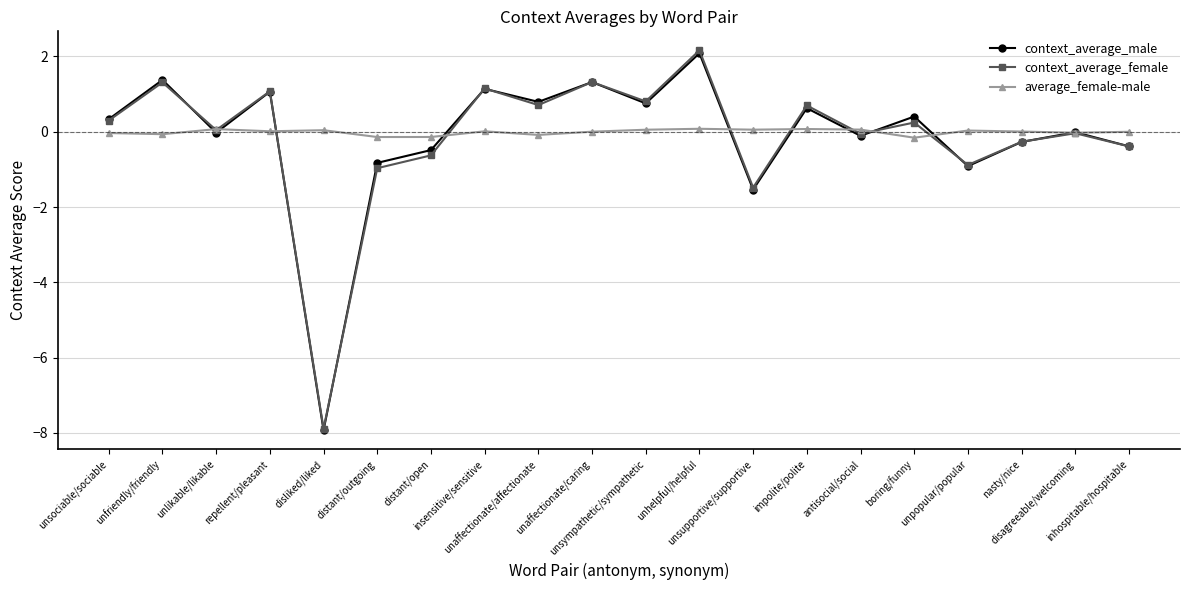

What is the value of the average_female-male point at the 14th from the left?

0.1